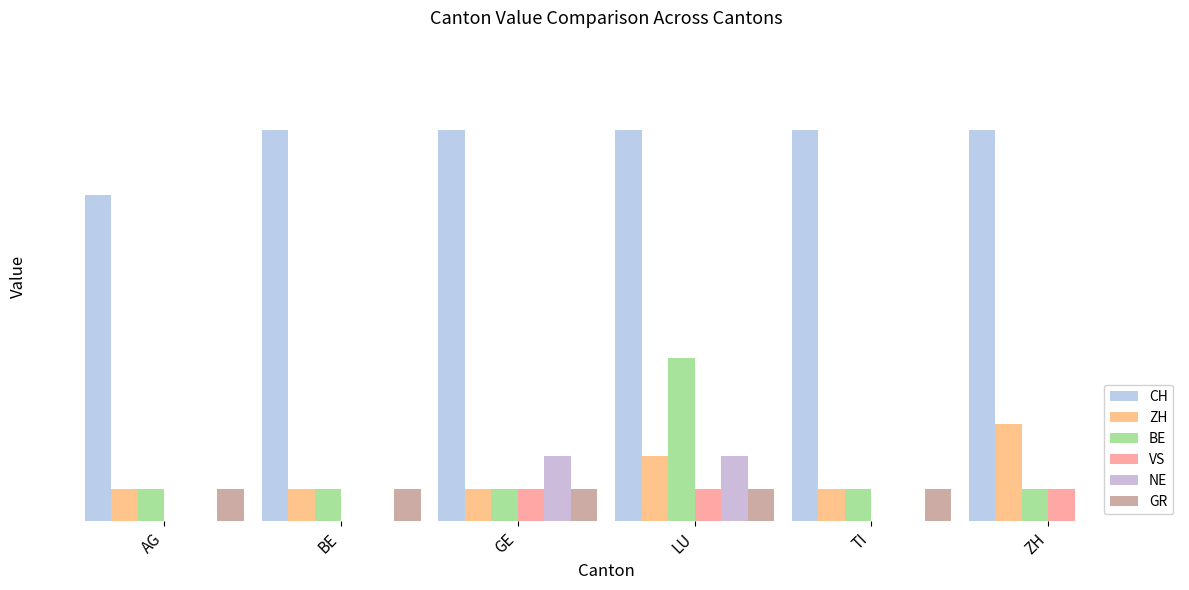

Which has a higher value, LU or AG?

LU